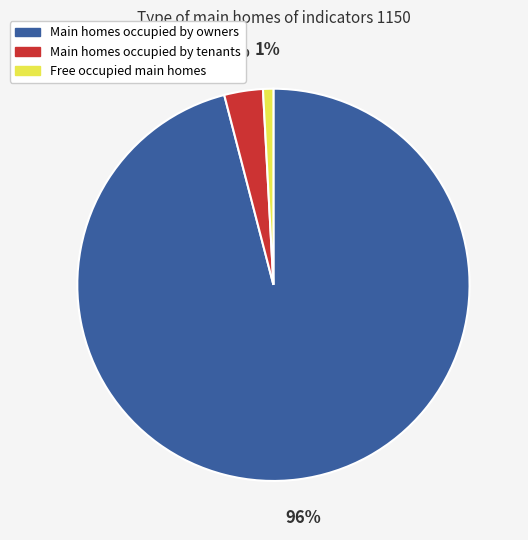

Which has a higher value, Main homes occupied by owners or Main homes occupied by tenants?

Main homes occupied by owners